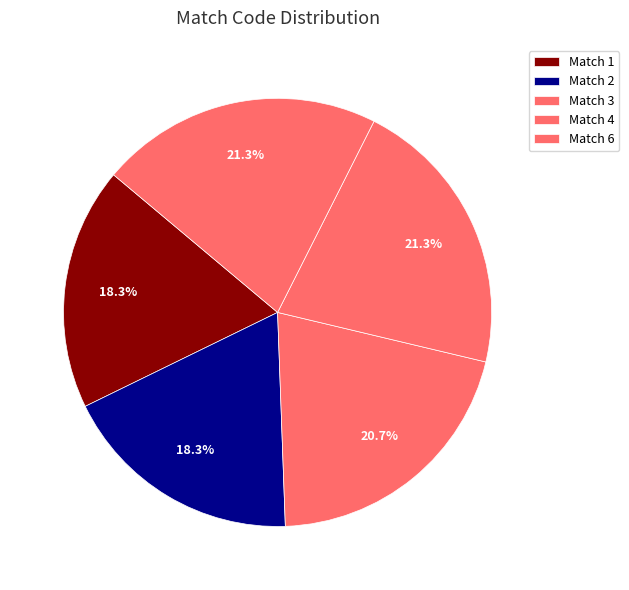

How many segments does this pie chart have?

5